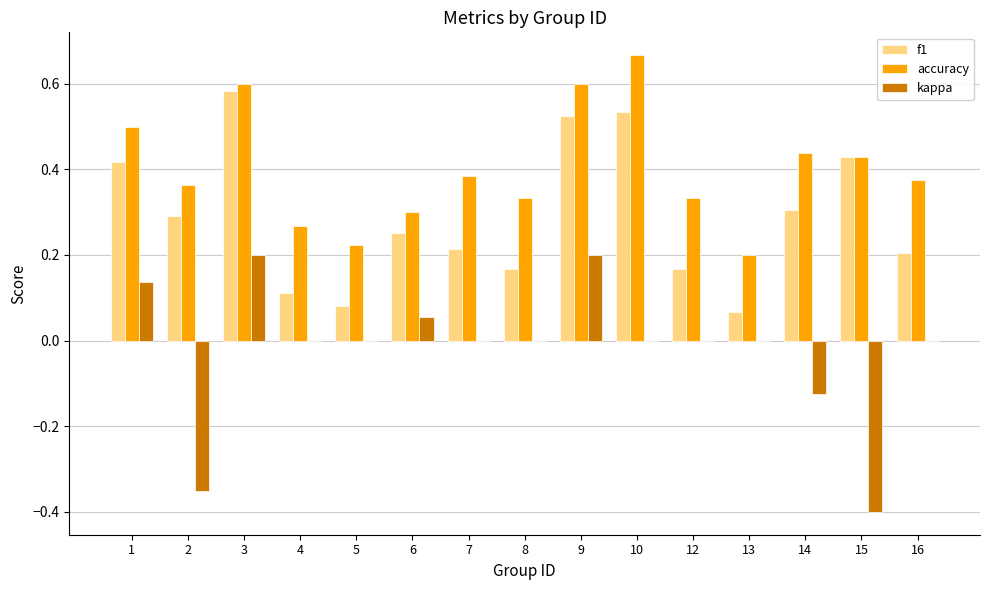

Is the value of kappa at 13 greater than the value of accuracy at 4?

No